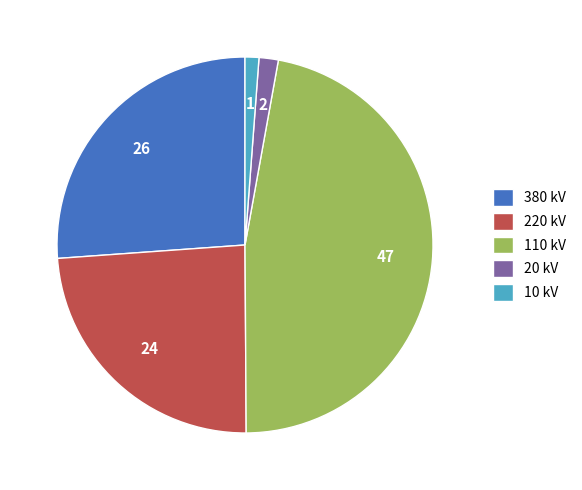

Approximately how many times larger is the value at 380 kV compared to 20 kV?

15.8